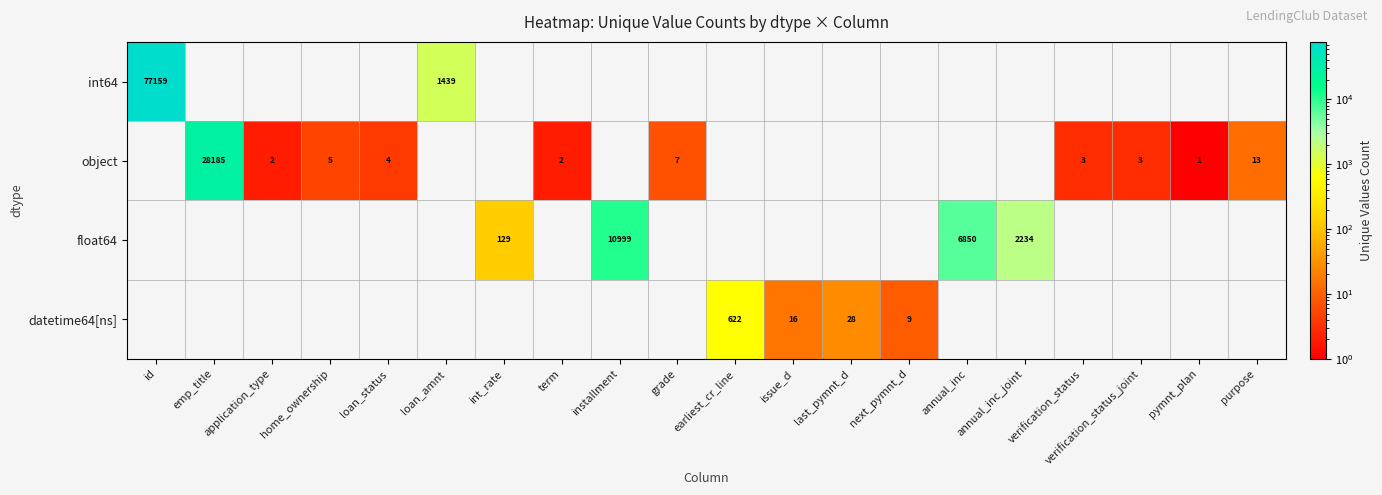

Is the value of int64 at loan_amnt greater than the value of float64 at int_rate?

Yes